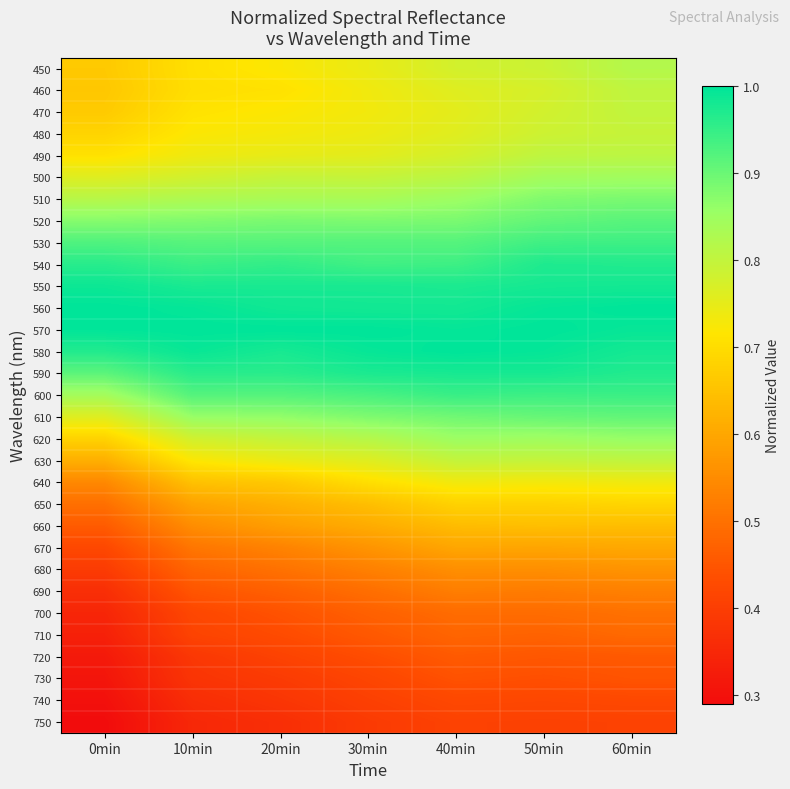

What is the smallest value displayed?

0.3